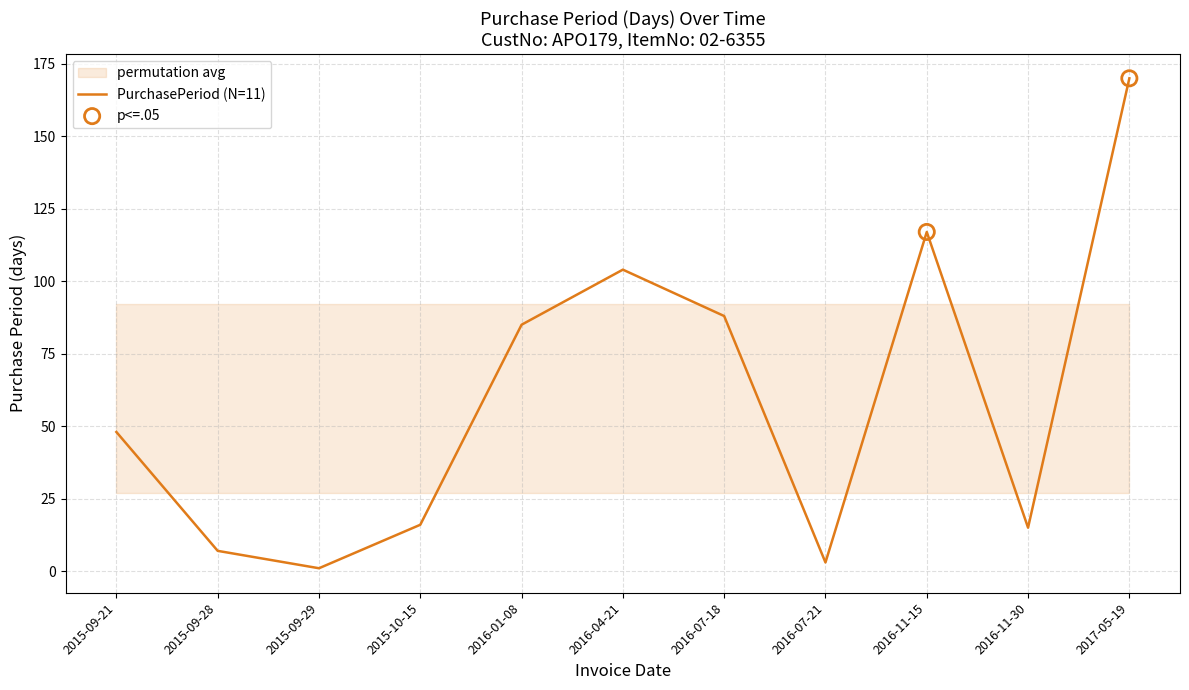

What is the change in value from 2015-09-28 to 2016-07-21?

-4